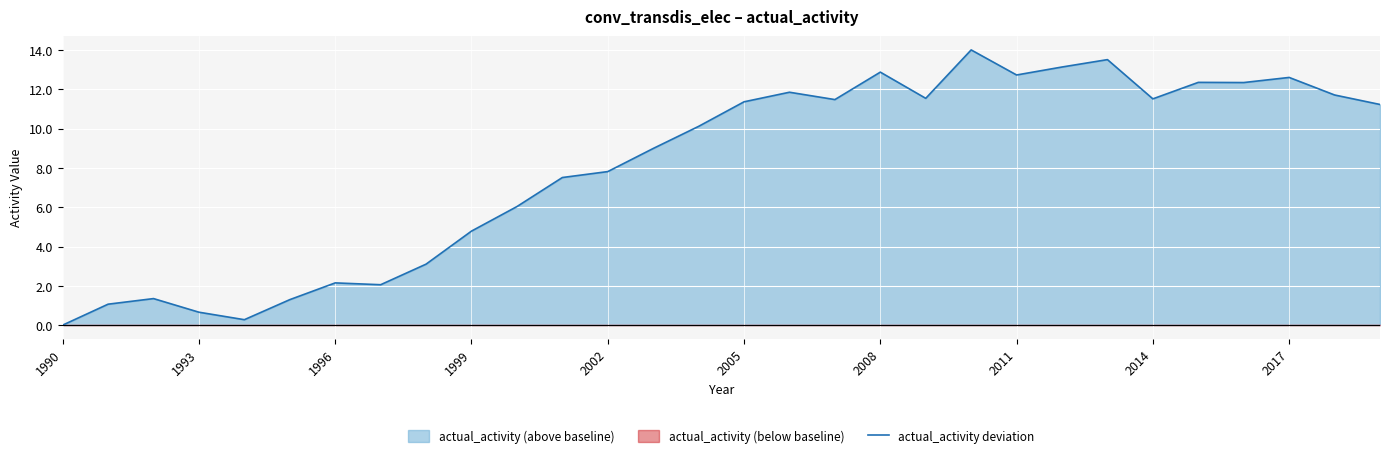

The actual_activity deviation series shows 7.0 at 1999. True or false?

False